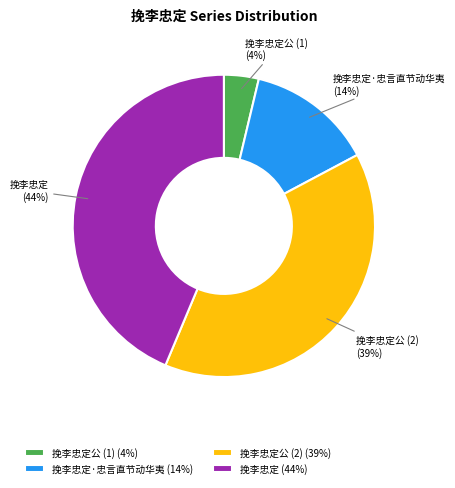

Is there a majority slice in this chart?

No